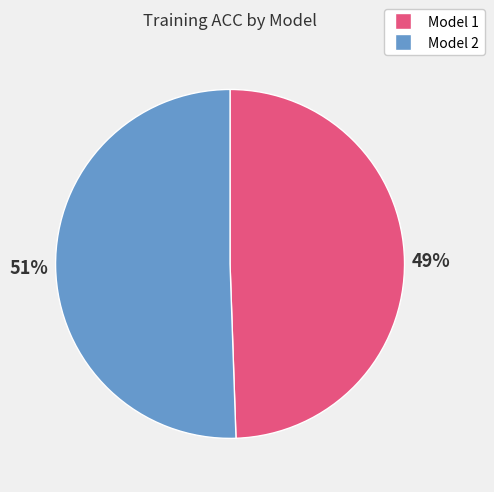

Do Model 1 and Model 2 together represent more than half of the pie?

Yes